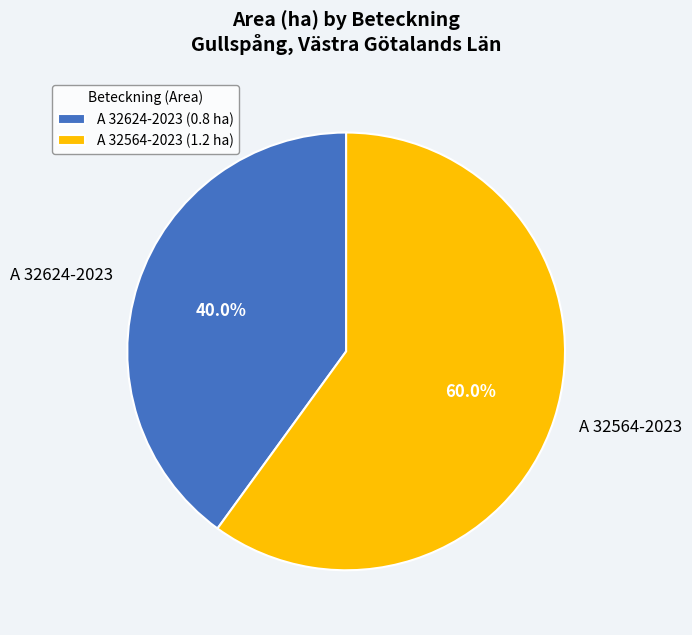

How many segments does this pie chart have?

2